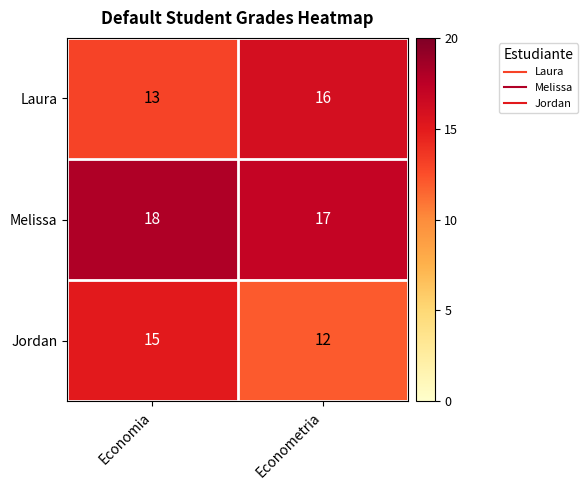

What is the difference between the highest and lowest values at Economia?

5